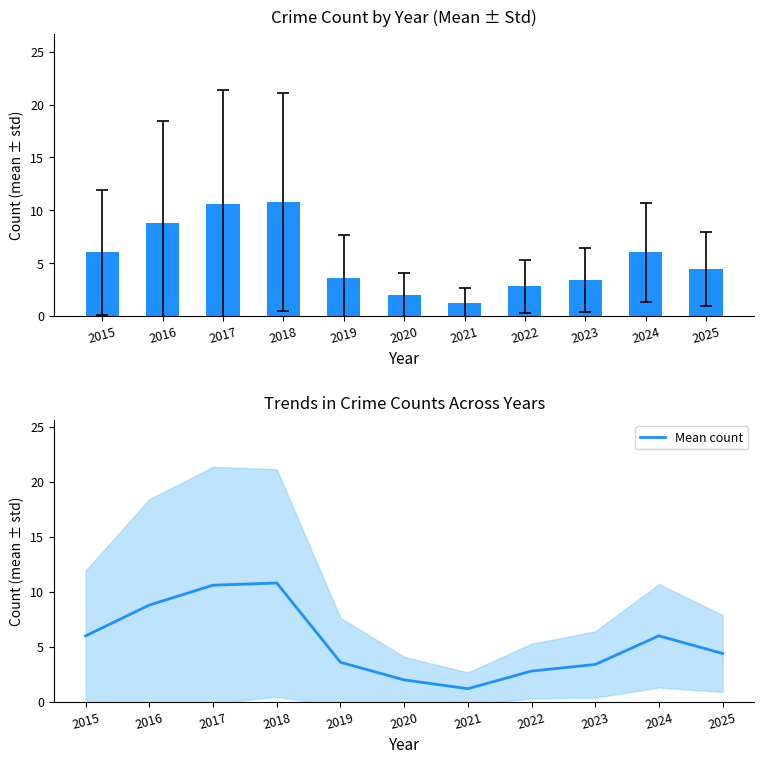

What is the difference between the maximum and second lowest values?

8.8